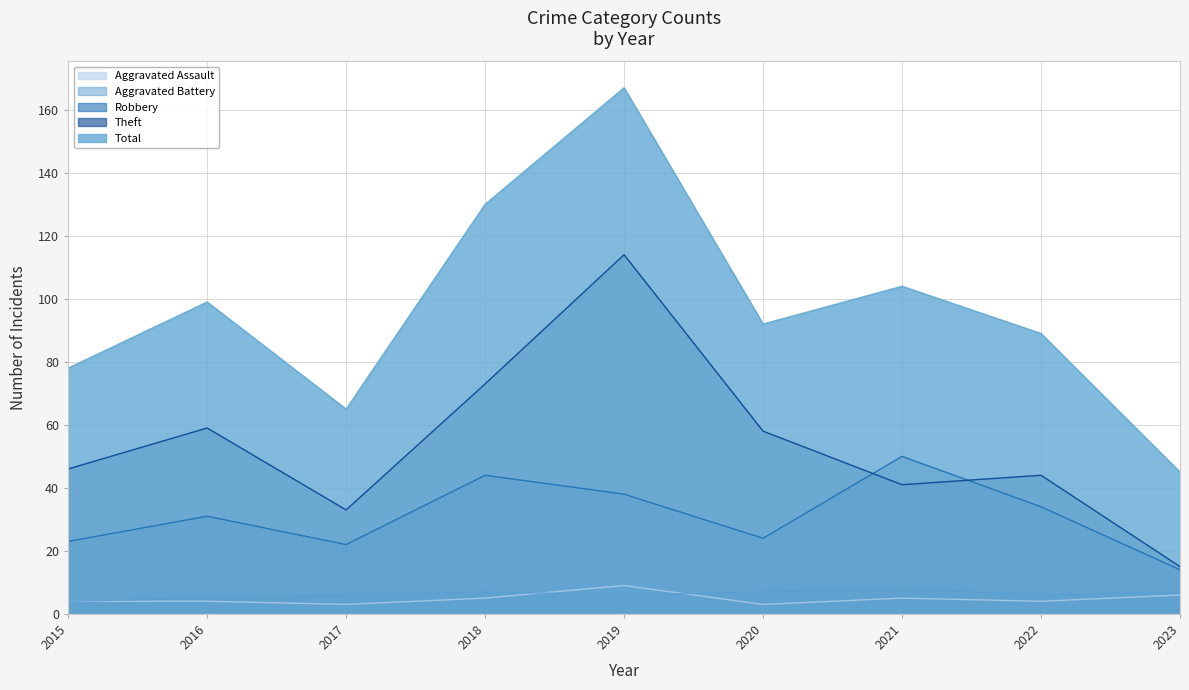

What value does the Theft series have at 2021, to the nearest 5?

40